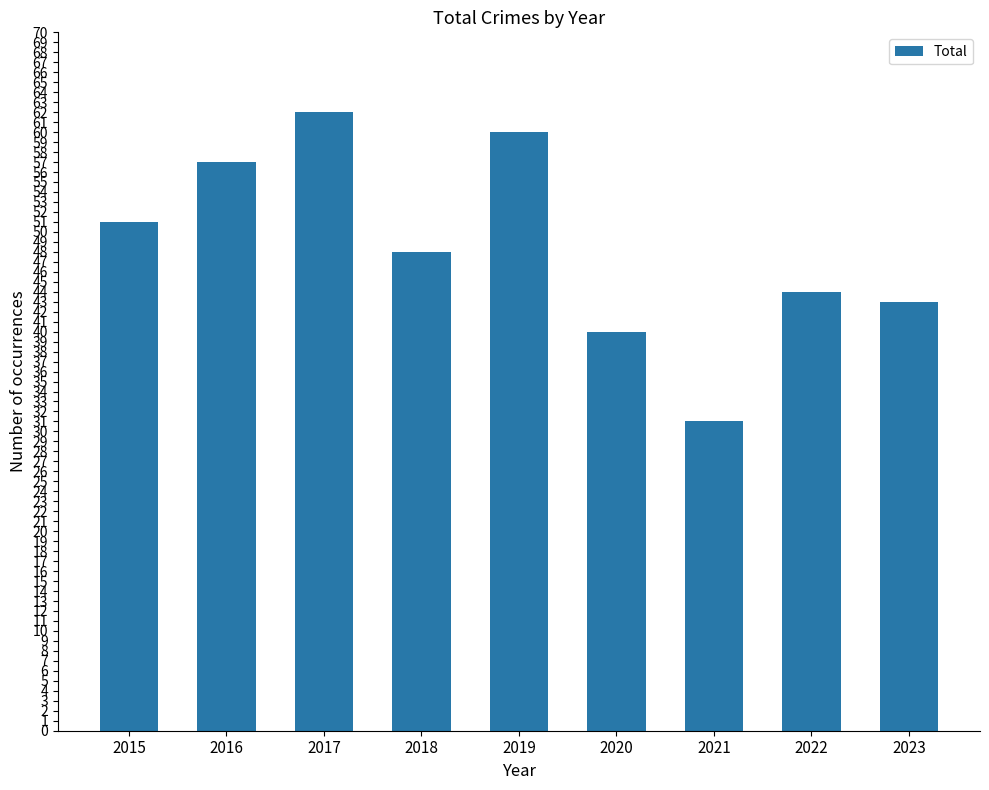

Reading left to right, transcribe all the data shown in this chart.

2015=51	2016=57	2017=62	2018=48	2019=60	2020=40	2021=31	2022=44	2023=43